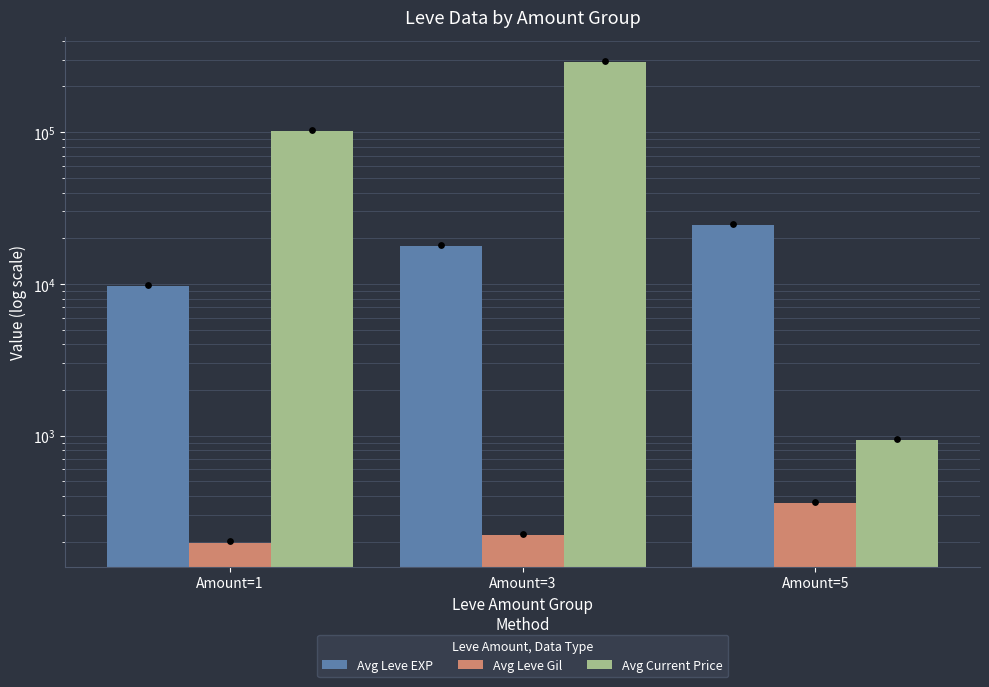

Which series has the largest total across all categories?

Avg Current Price